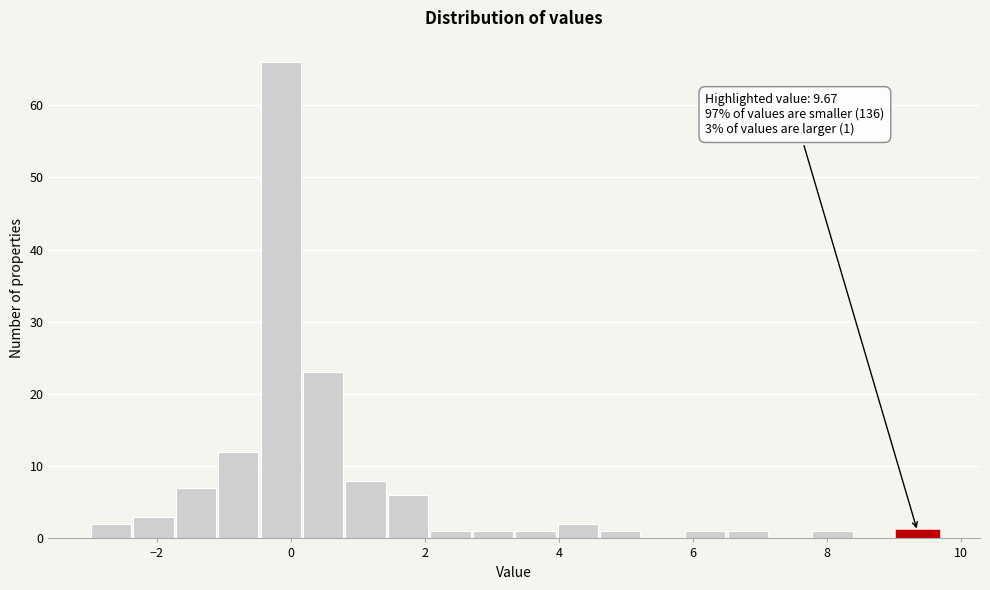

Read against the x-axis, roughly where is the centre of the tallest bar?

-0.2